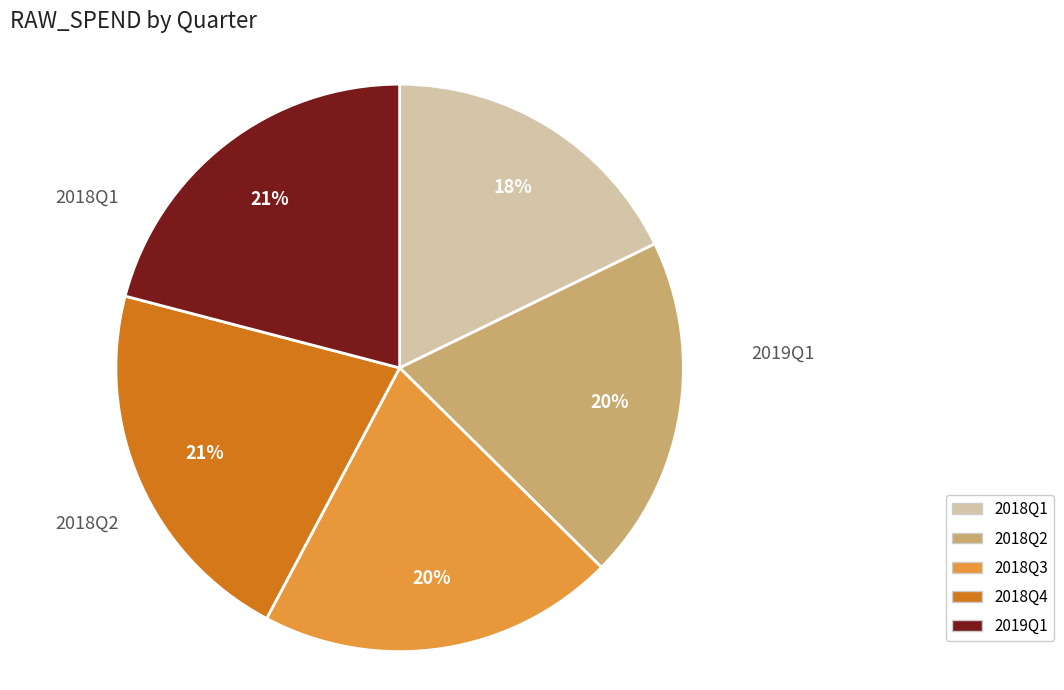

Is it true that 2018Q1 is 18% of the pie?

True